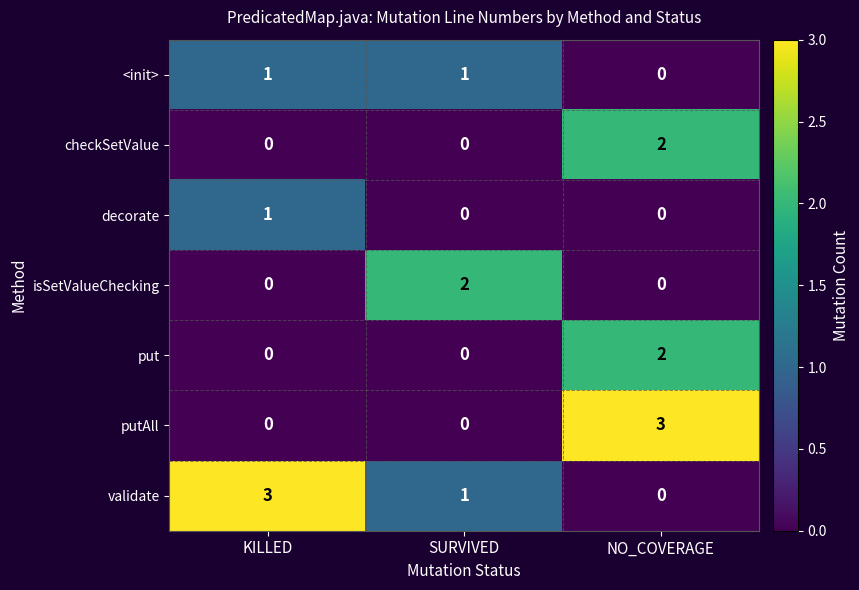

Reading left to right, list all the values displayed in this chart.

<init>: KILLED=1	SURVIVED=1	NO_COVERAGE=0
checkSetValue: KILLED=0	SURVIVED=0	NO_COVERAGE=2
decorate: KILLED=1	SURVIVED=0	NO_COVERAGE=0
isSetValueChecking: KILLED=0	SURVIVED=2	NO_COVERAGE=0
put: KILLED=0	SURVIVED=0	NO_COVERAGE=2
putAll: KILLED=0	SURVIVED=0	NO_COVERAGE=3
validate: KILLED=3	SURVIVED=1	NO_COVERAGE=0